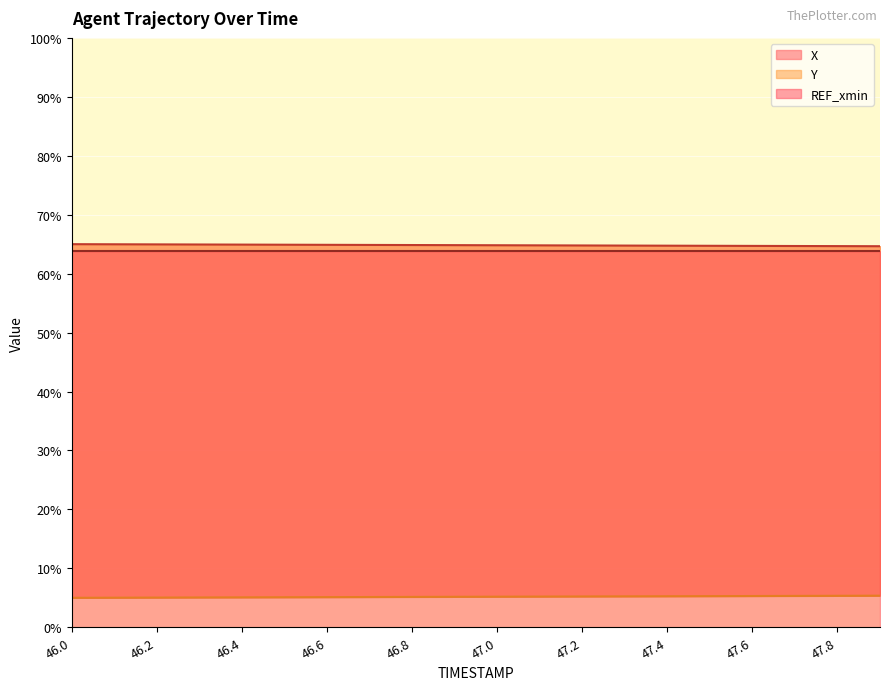

What is the value of the Y point at the 14th from the left?

5.2